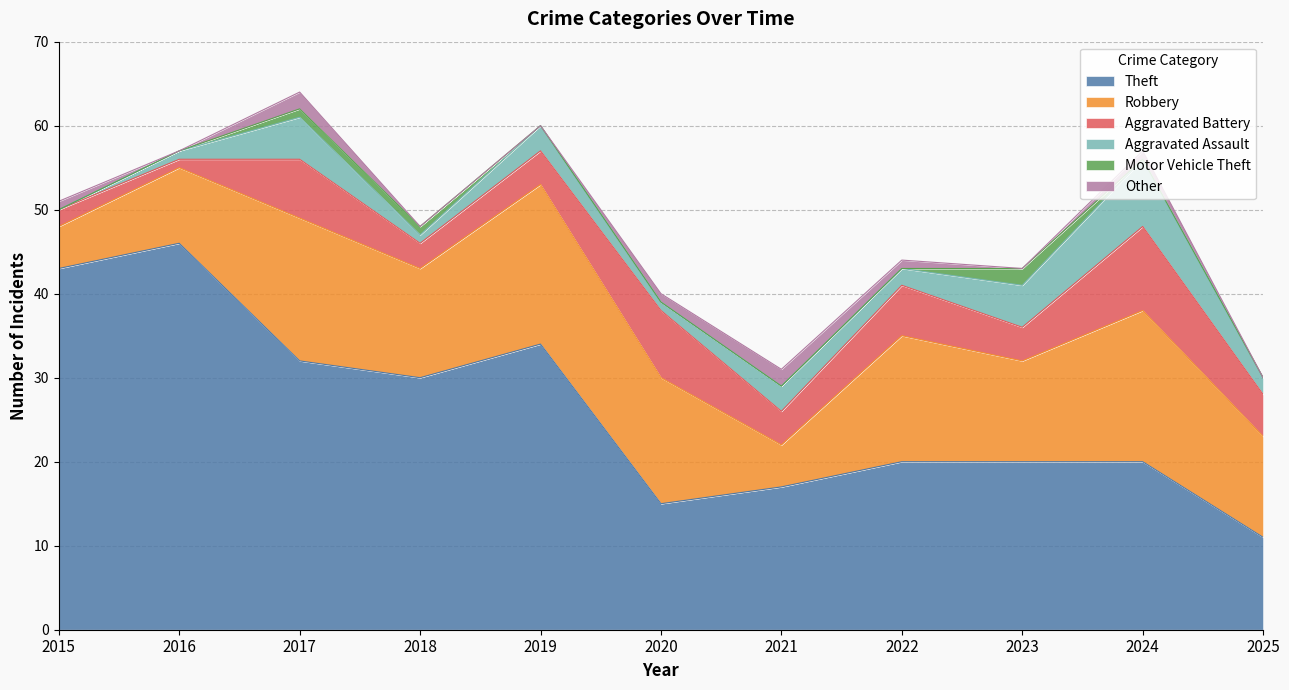

What is the value of the Other point at the 6th from the left?

1